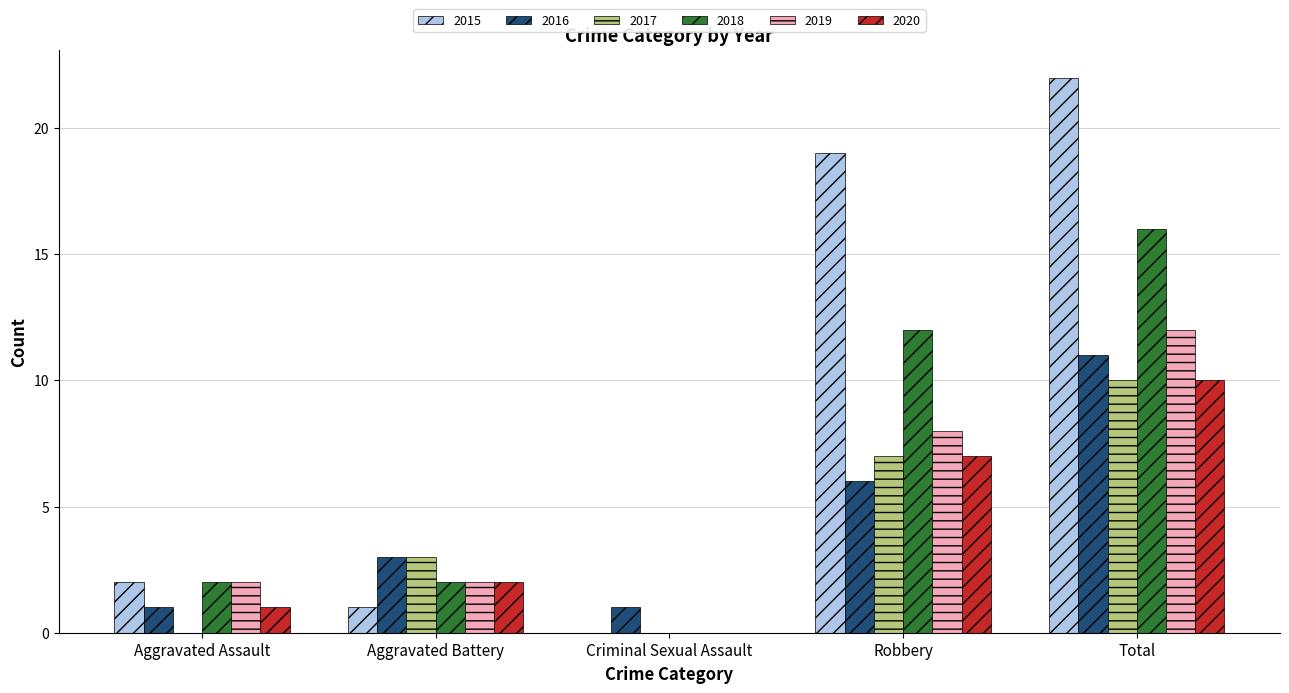

Count the 2018 values in the range 2 to 12.

3